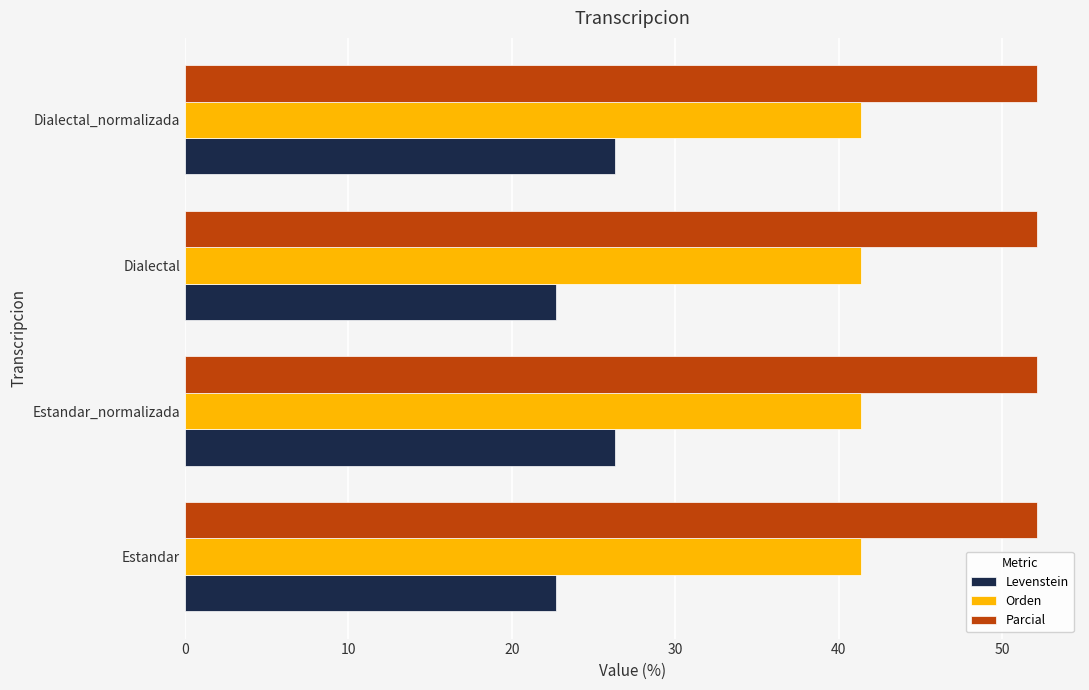

What is the difference between the highest and lowest values at Estandar_normalizada?

25.9